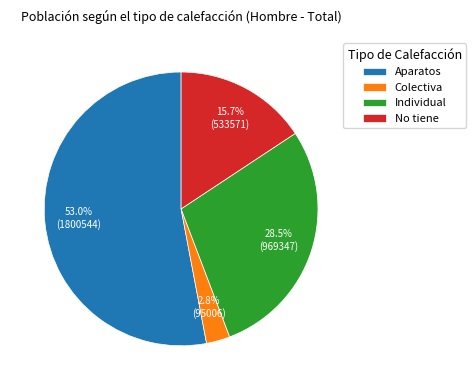

To the nearest percent, what portion does Aparatos represent?

53%